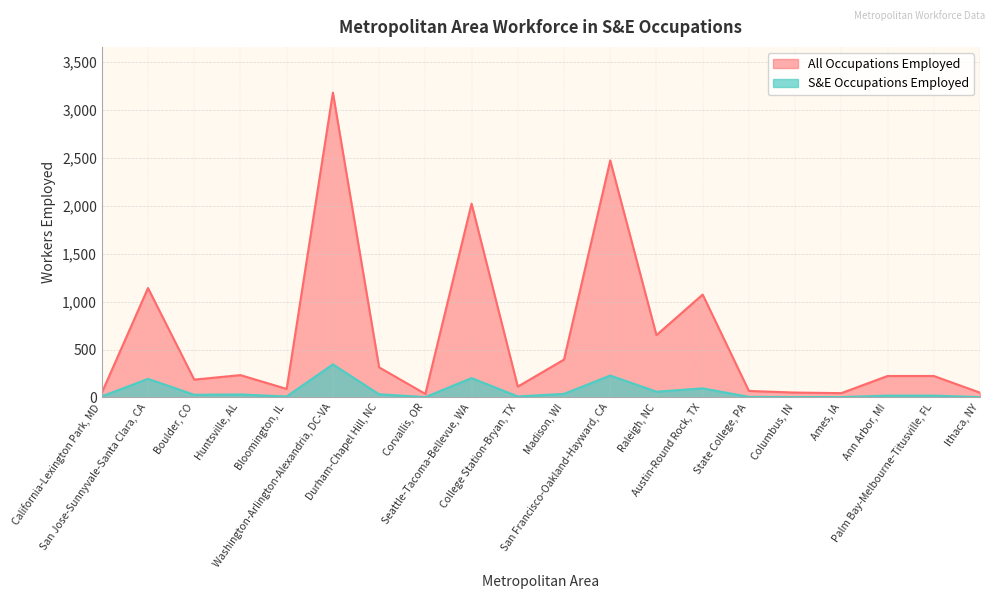

True or false: S&E Occupations Employed and All Occupations Employed intersect in this chart.

False